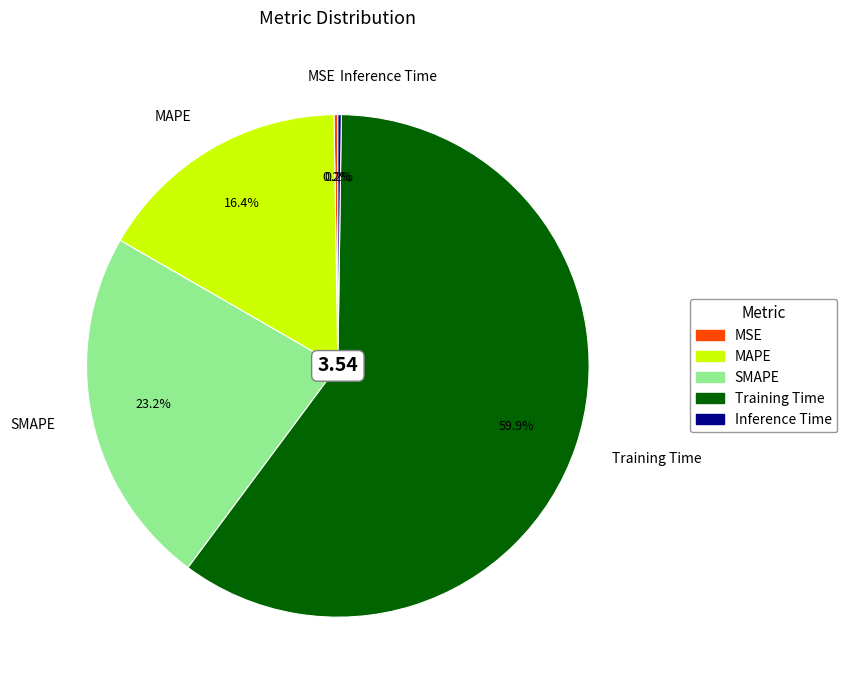

What is the majority slice?

Training Time